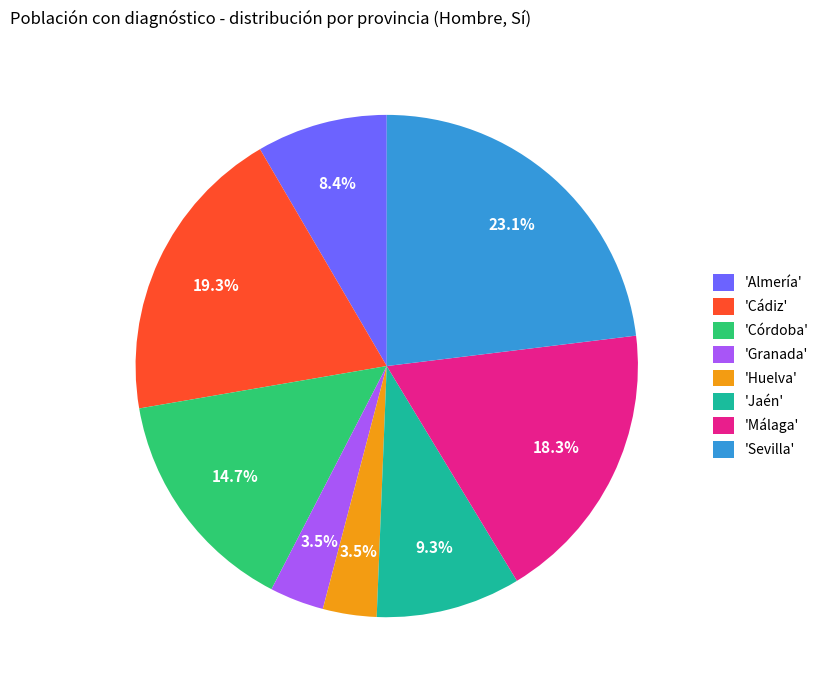

Is there any slice that represents more than half of the pie?

No